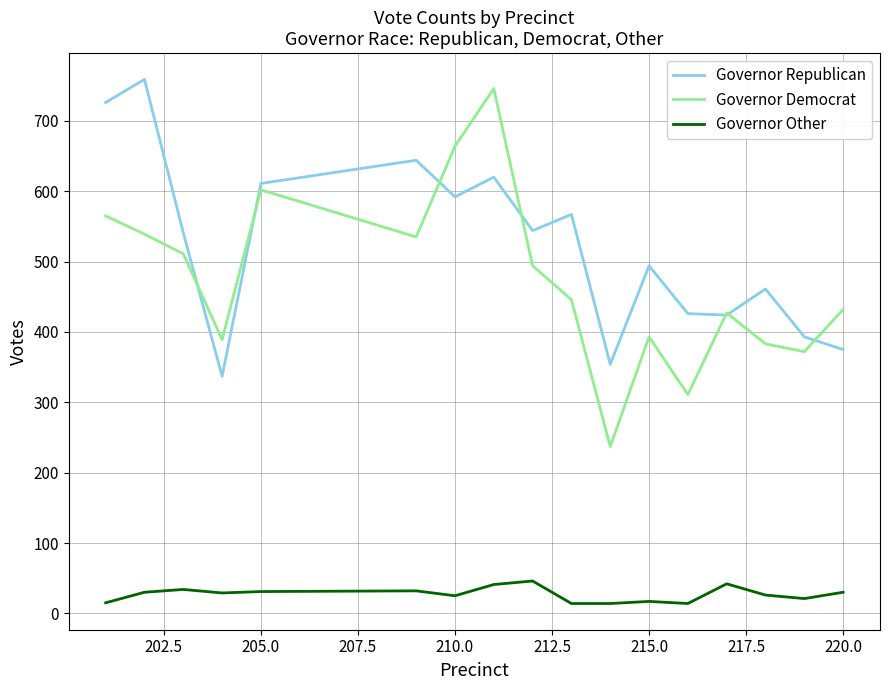

What is the lowest value of the Governor Republican series?

337